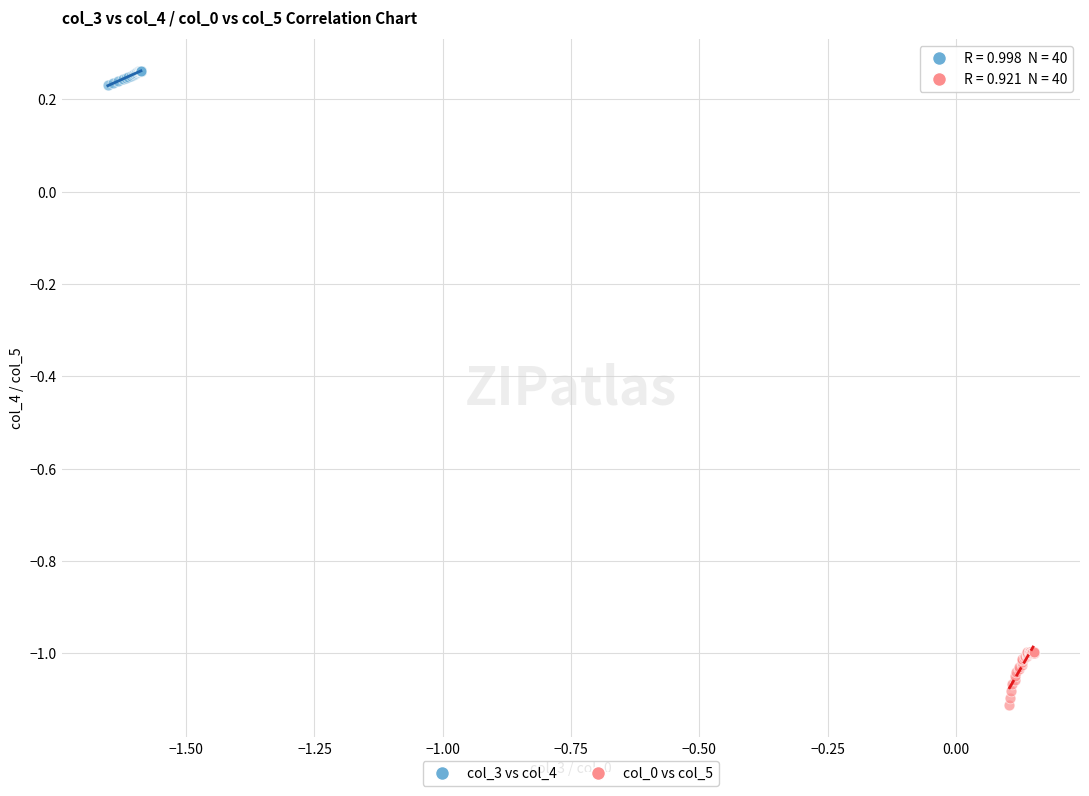

Which series contains the lowest Y value?

col_0 vs col_5